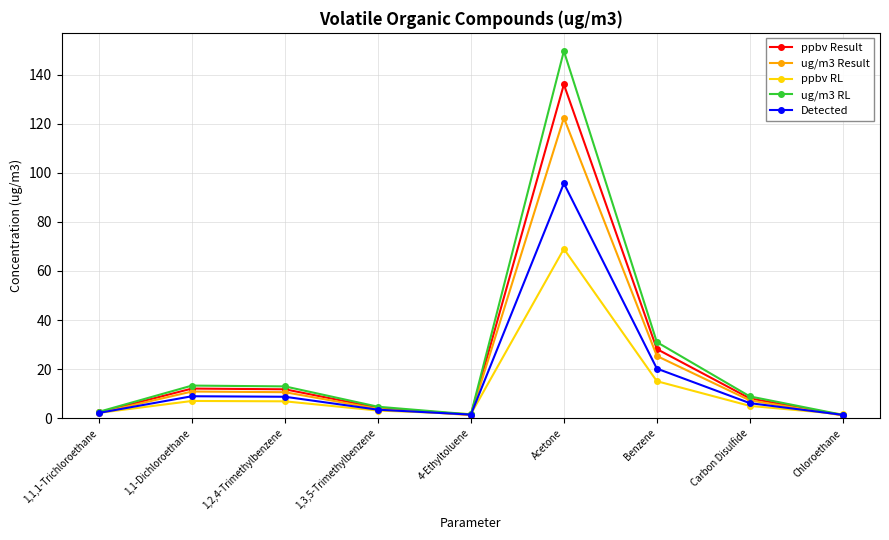

At which category does the chart reach its peak across all series?

Acetone